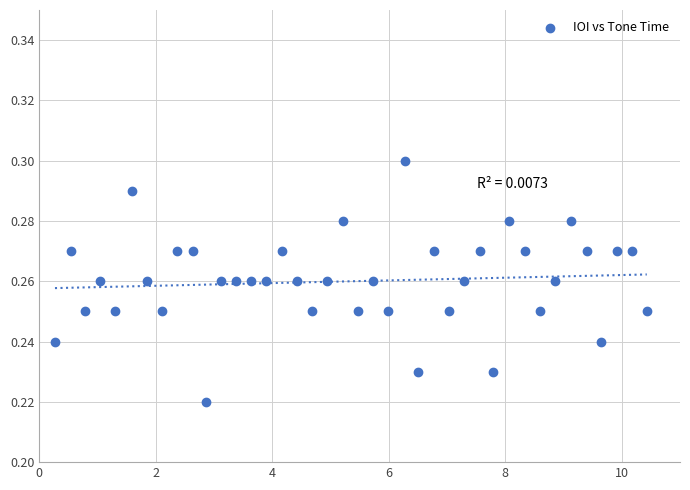

What is the range of X values (max minus min)?

10.2